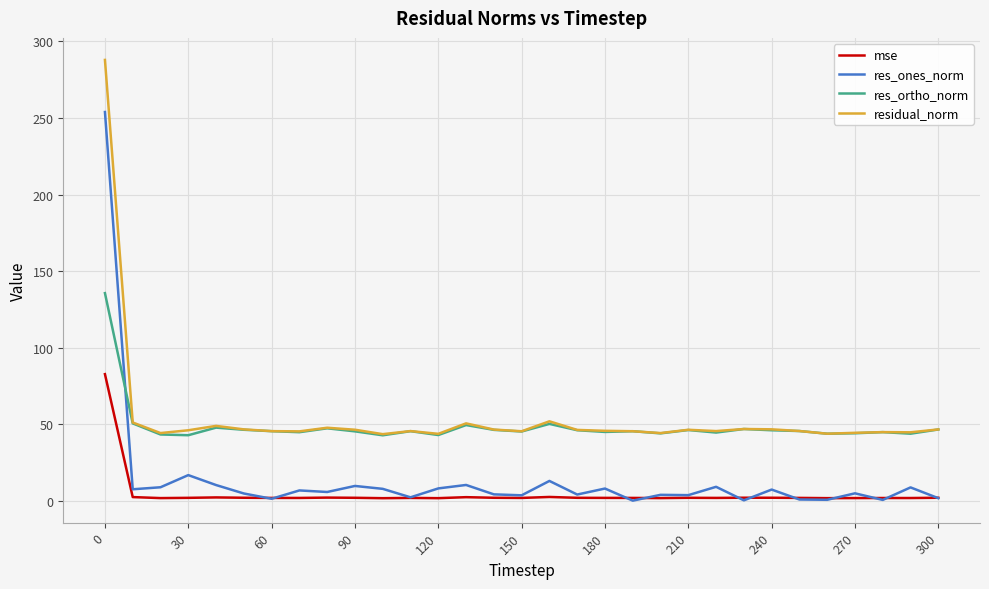

Which series has the widest spread of values?

res_ones_norm